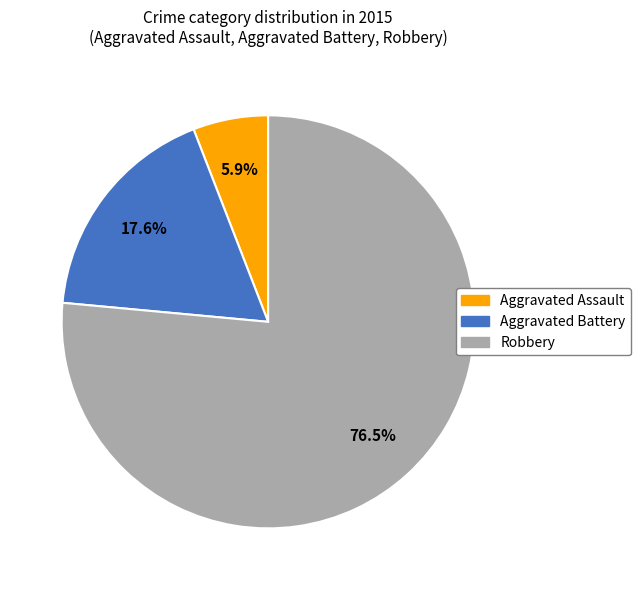

How many segments does this pie chart have?

3